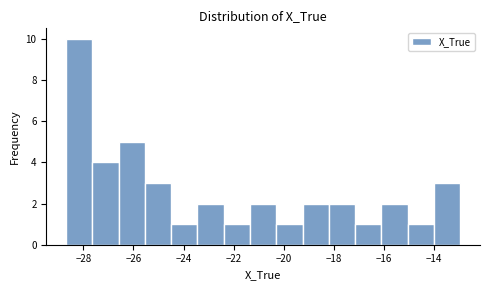

How tall is the bar that spans -24.4 to -23.4 on the x-axis? Neither the bar edges nor the heights are printed on the chart, so give them approximately, as read against the axes.

1